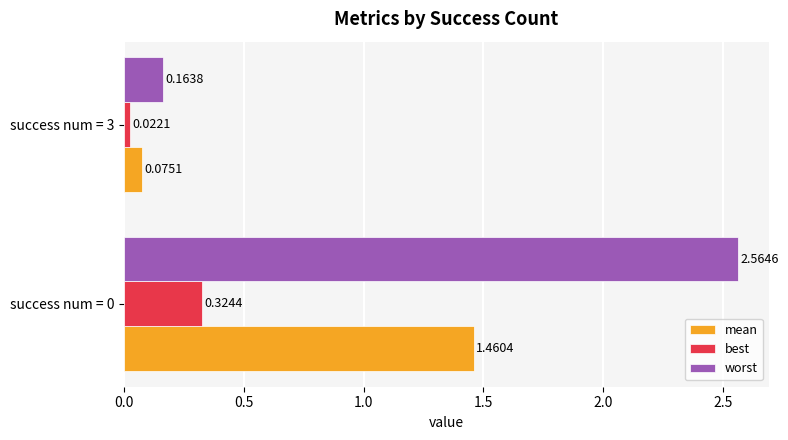

What is the average value of the worst series?

1.4